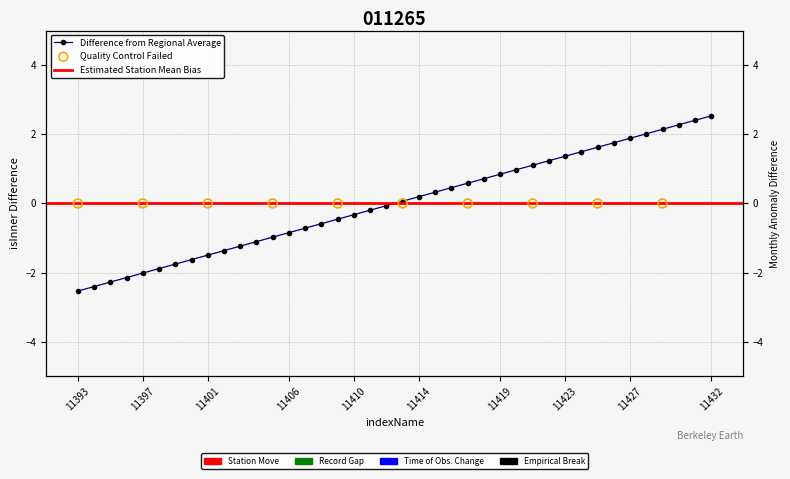

What is the change in value from 11416 to 11426?

+1.3